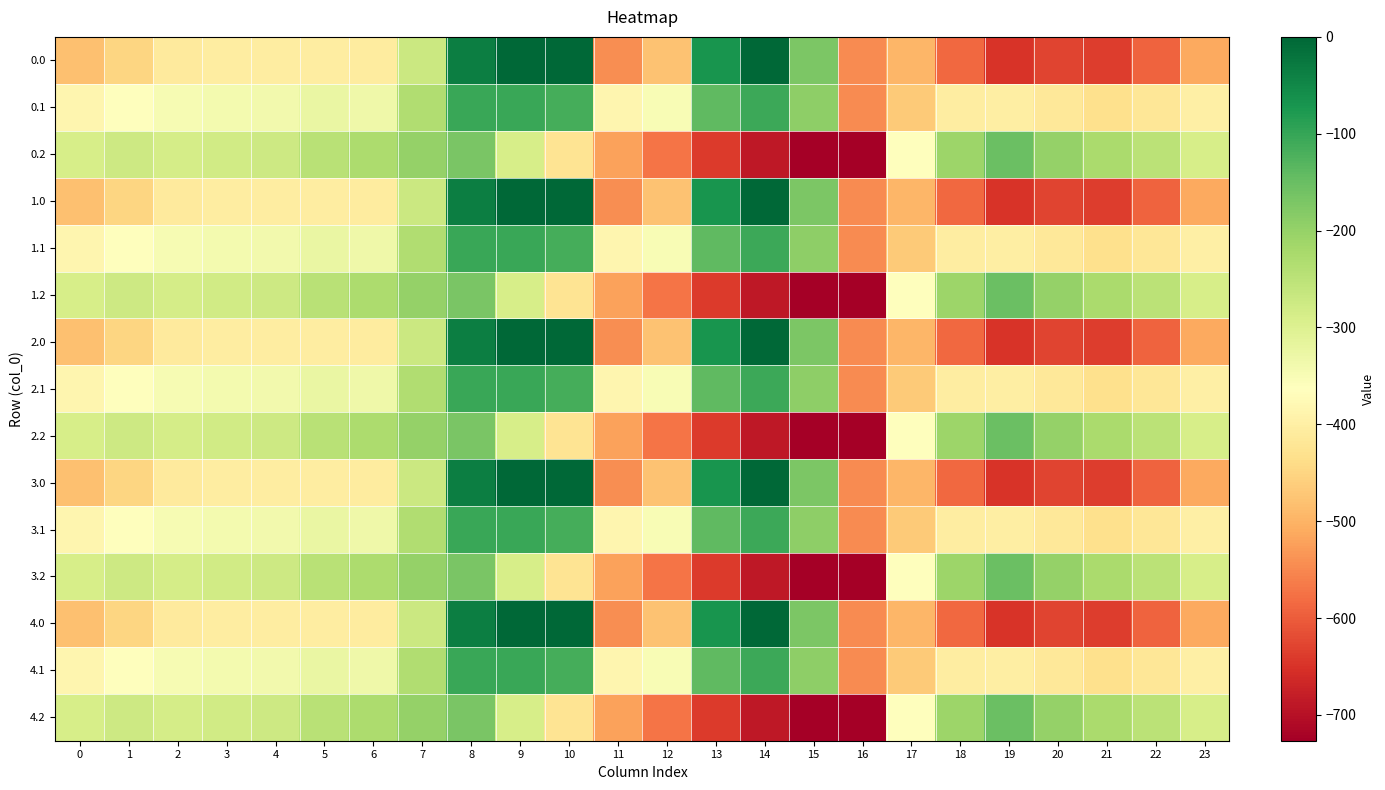

How many data points does each series have?

24